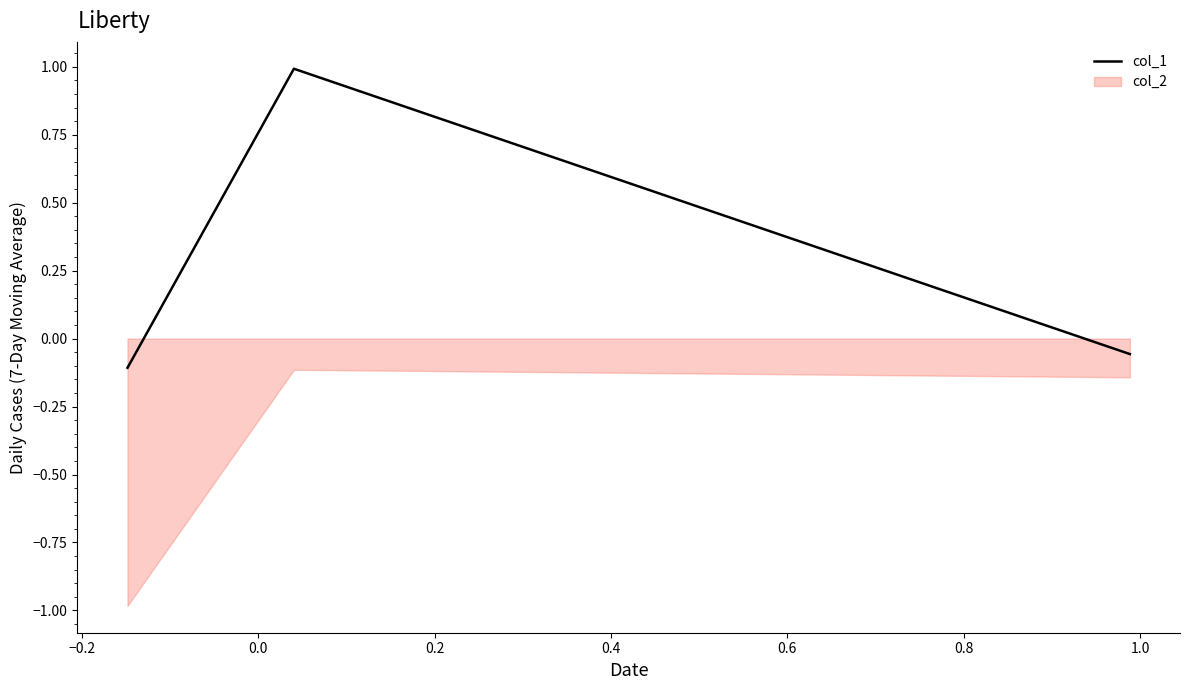

Does the chart display data point markers on the line(s)?

No